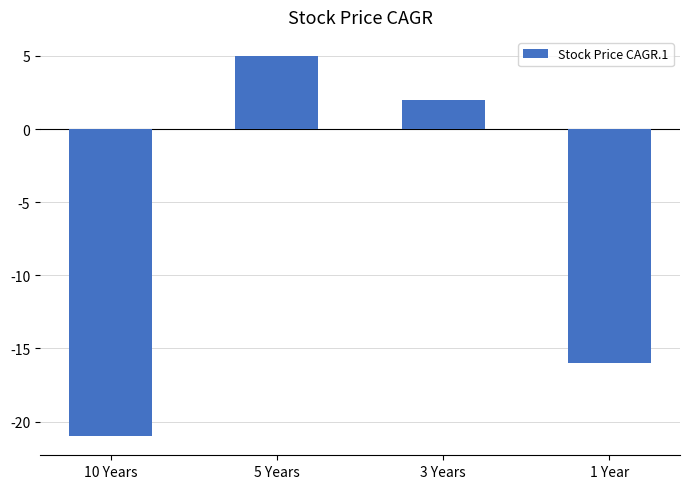

Where is the data nearest to the value -8?

1 Year